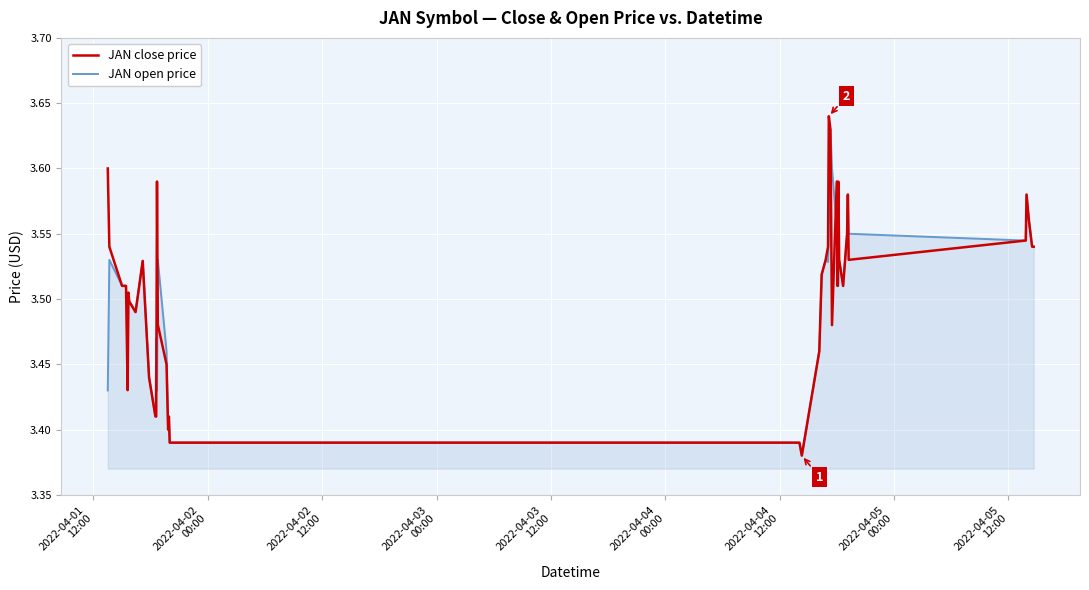

How many lines are shown in the chart?

2